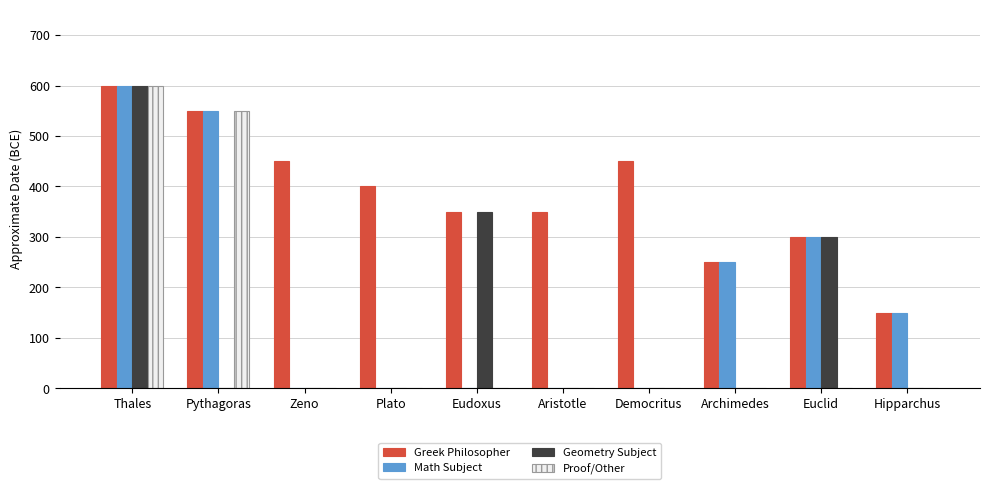

What is the maximum value for Proof/Other?

600